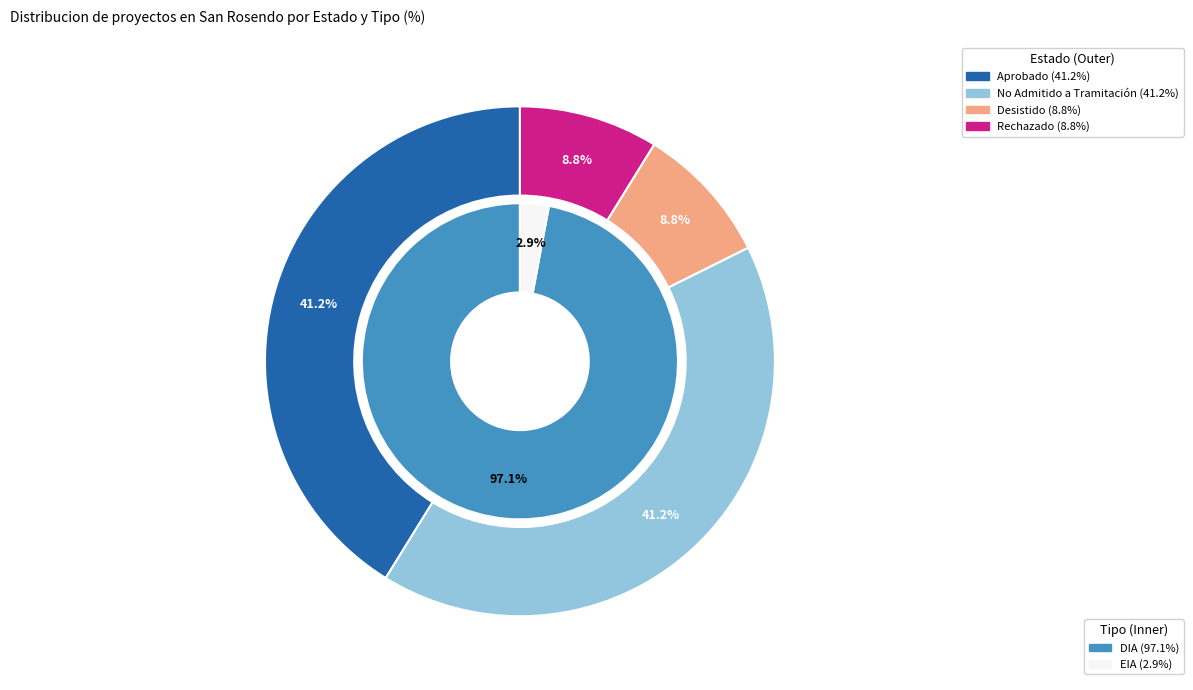

What percentage do No Admitido a Tramitación and Aprobado together represent?

82.4%